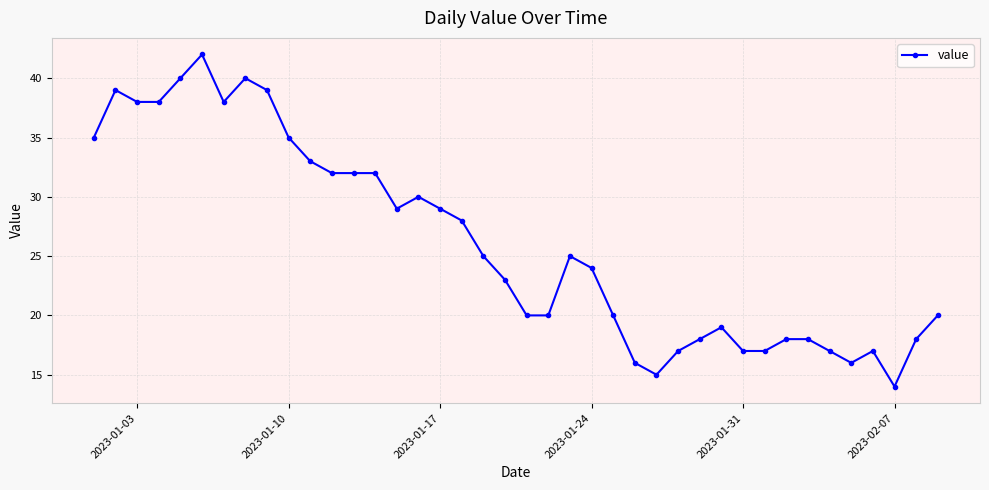

What is the average value?

26